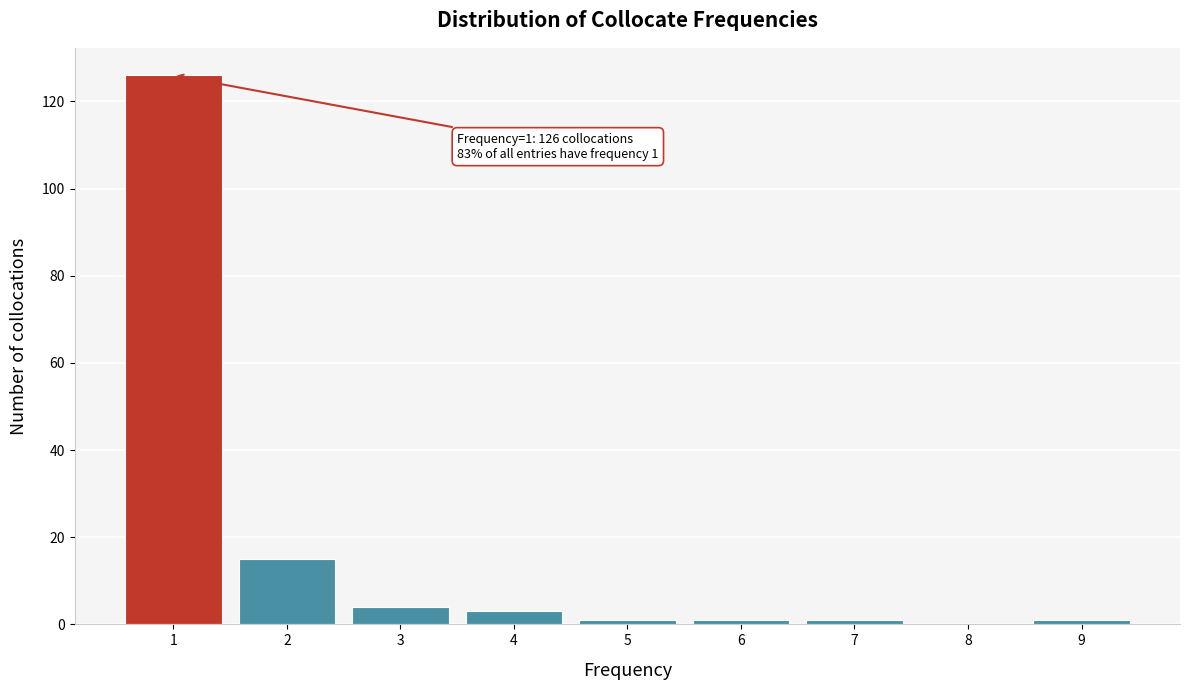

Reading left to right, what are all the values shown in this chart?

1=126	2=15	3=4	4=3	5=1	6=1	7=1	8=0	9=1